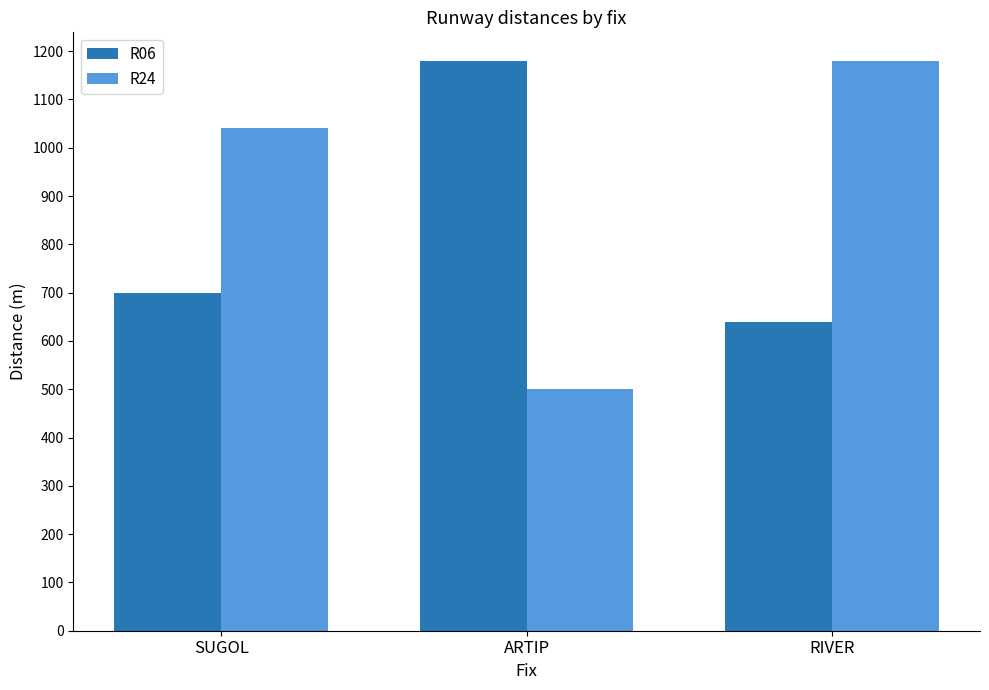

At which label does R24 reach its peak?

RIVER